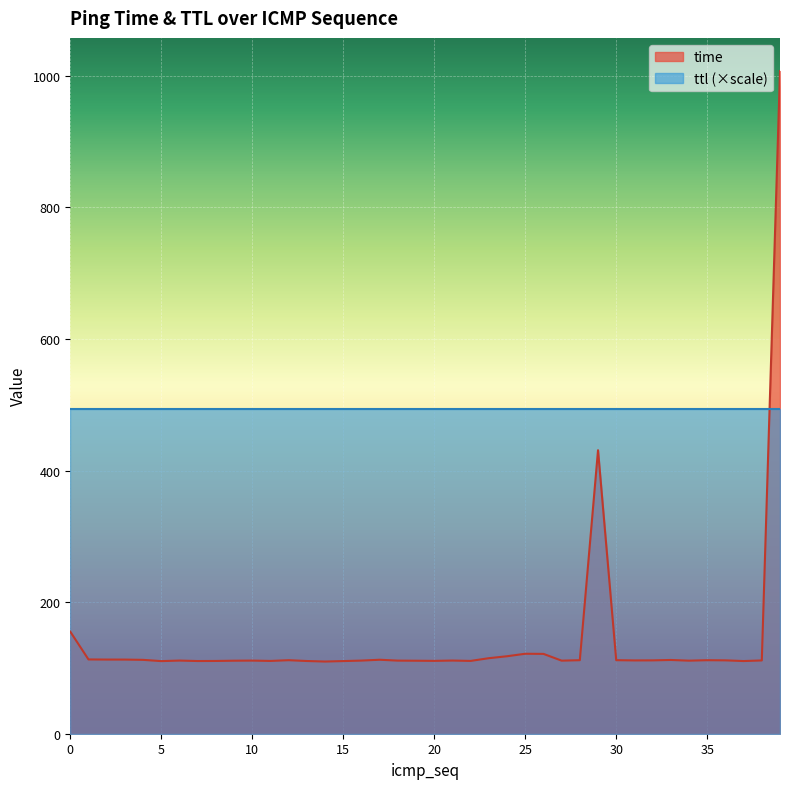

Read the value at 30.

111.8